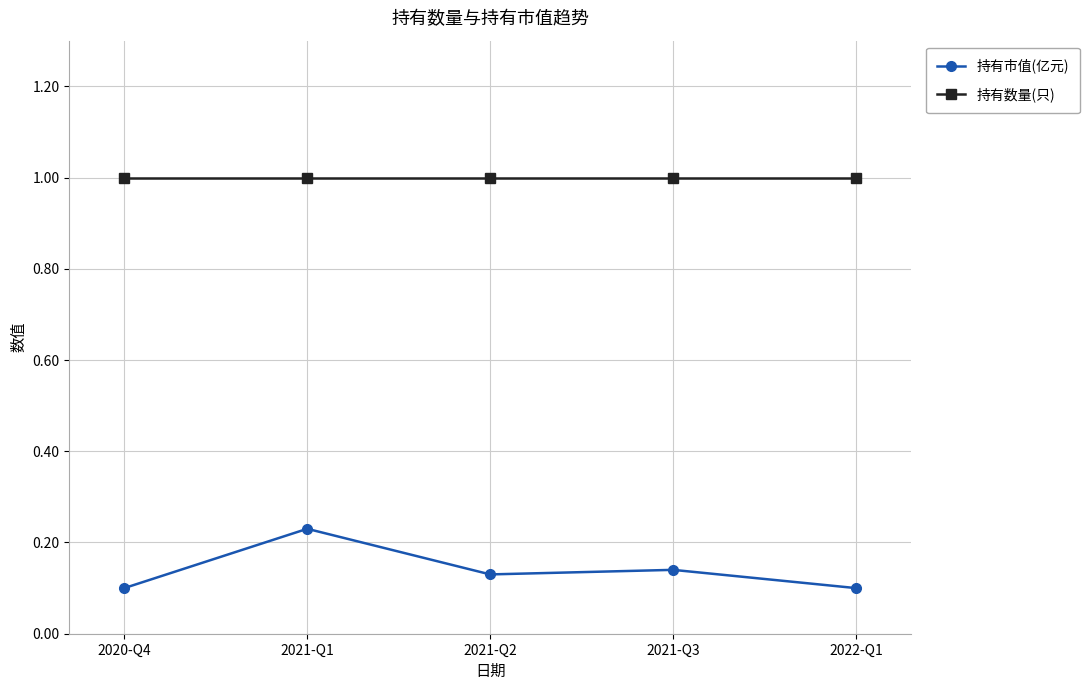

What is the spread (max minus min) of values at 2021-Q1?

0.8